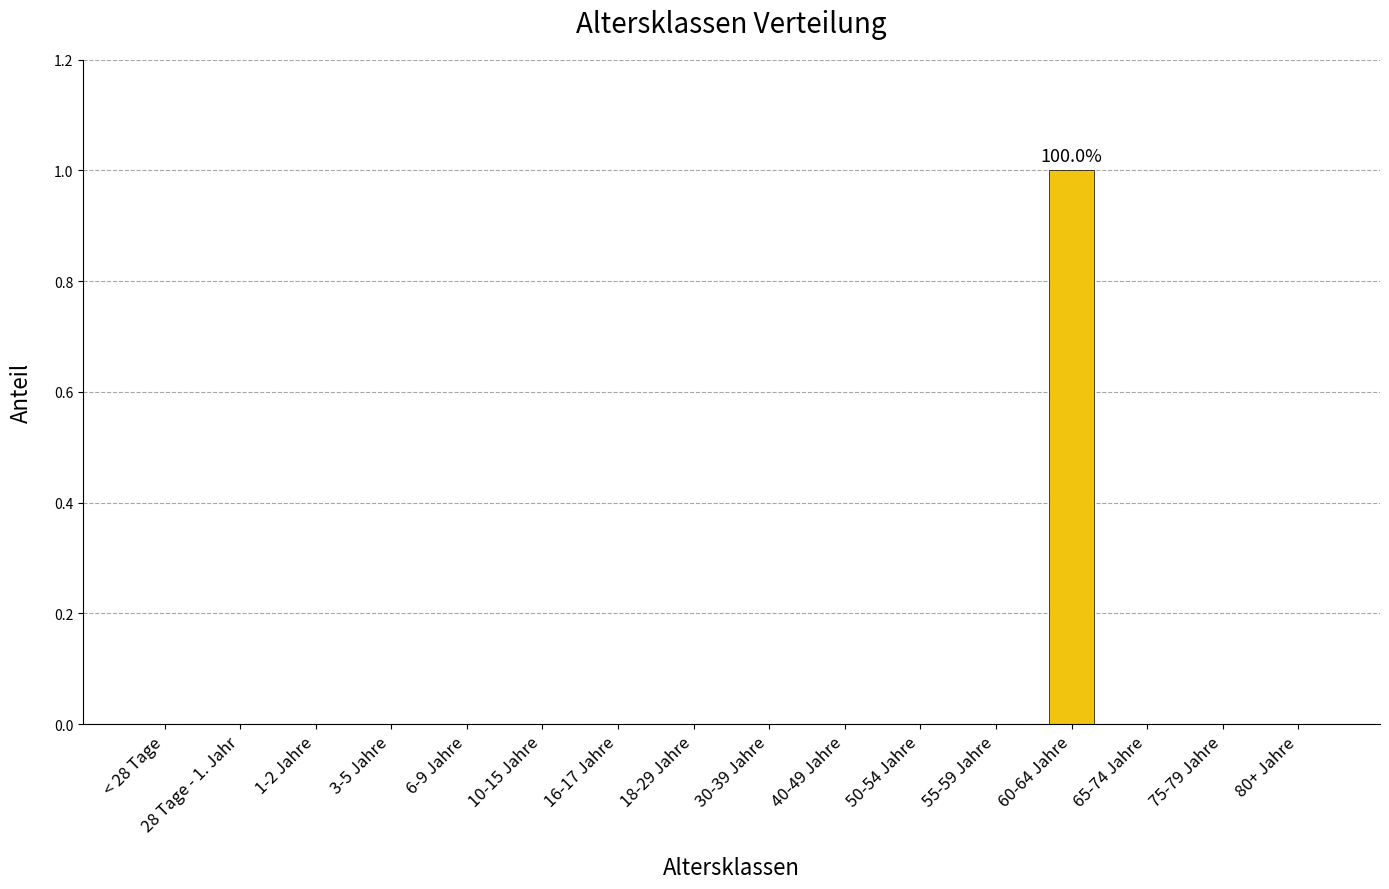

True or false: the data shows 0 at 55-59 Jahre.

True